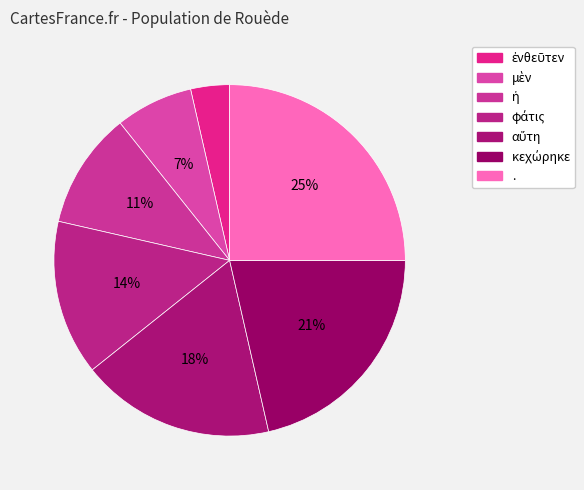

To the nearest percent, what portion does ἡ represent?

11%